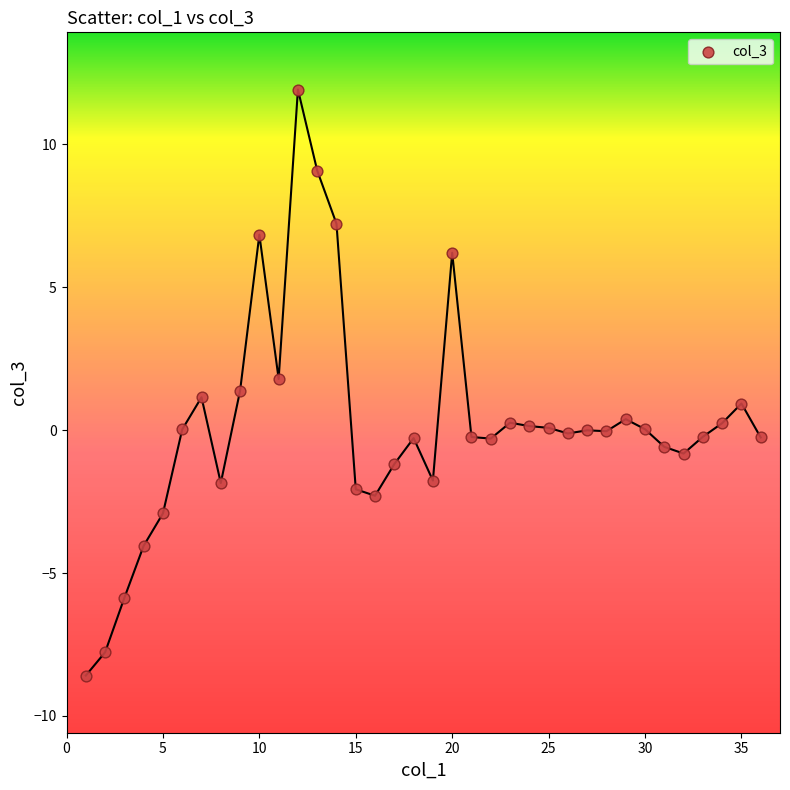

What is the range of X values (max minus min)?

35.0